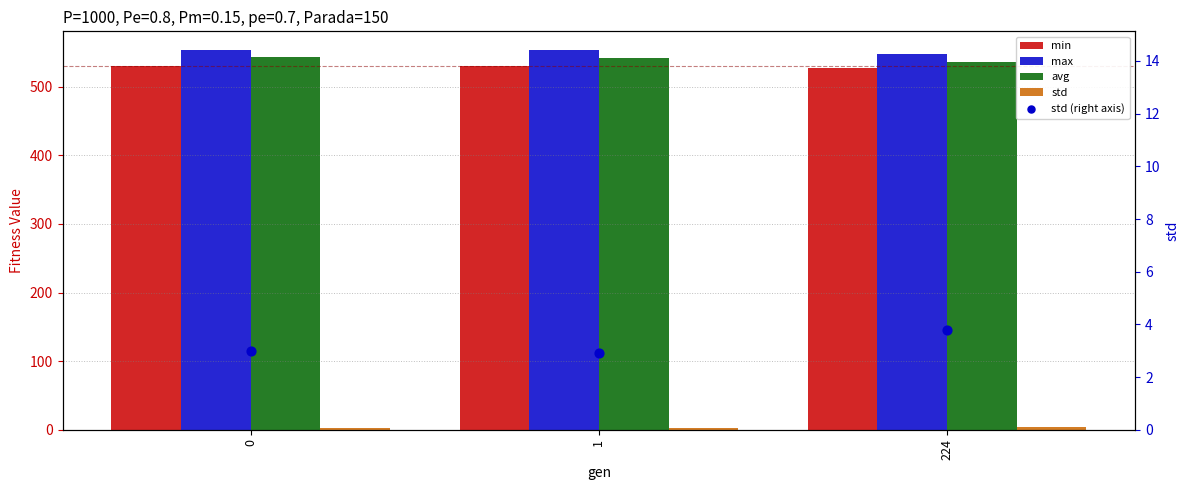

What are all the series names shown in the legend?

min, max, avg, std, std (right axis)